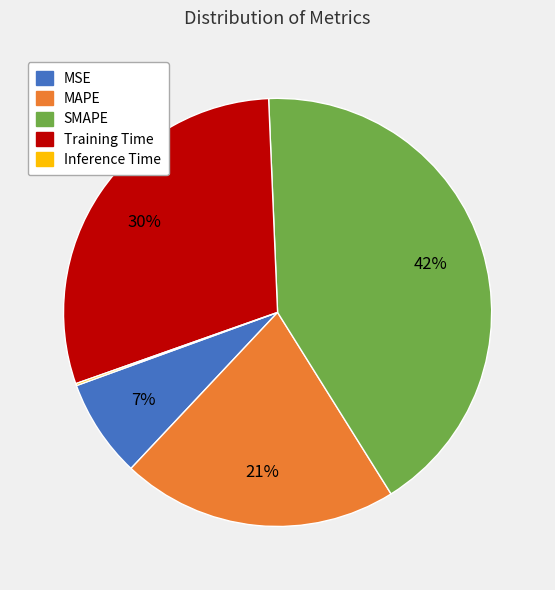

To the nearest percent, what is the difference between the largest and smallest slice percentages?

42%